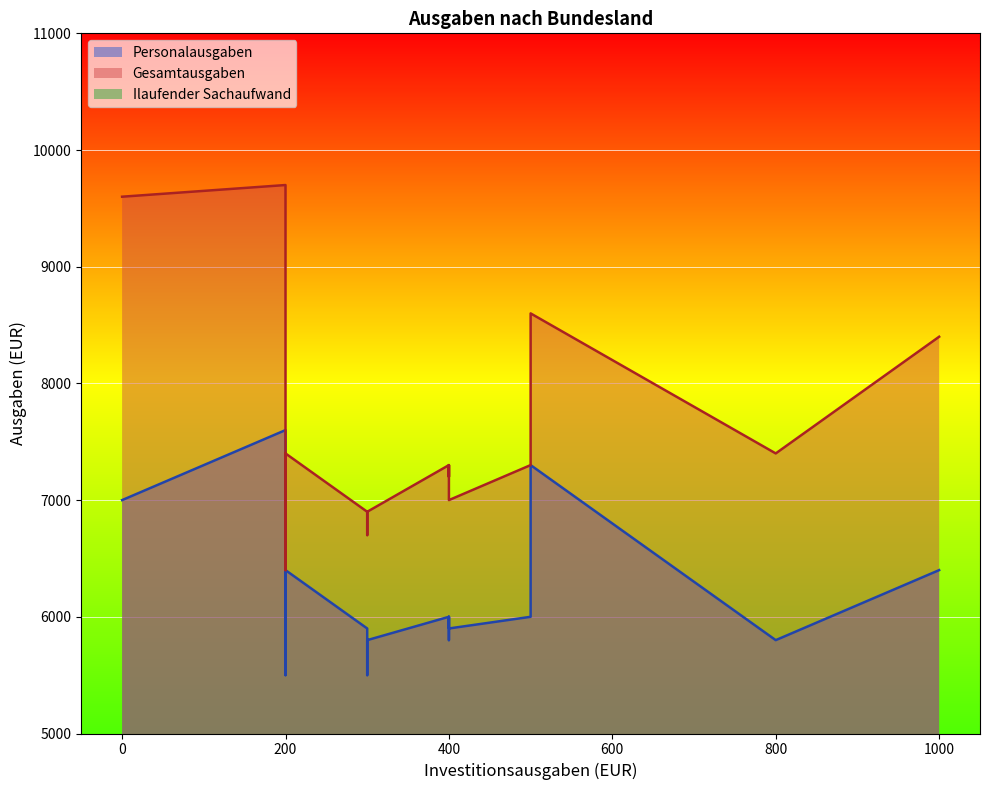

How many data points does each series have?

17